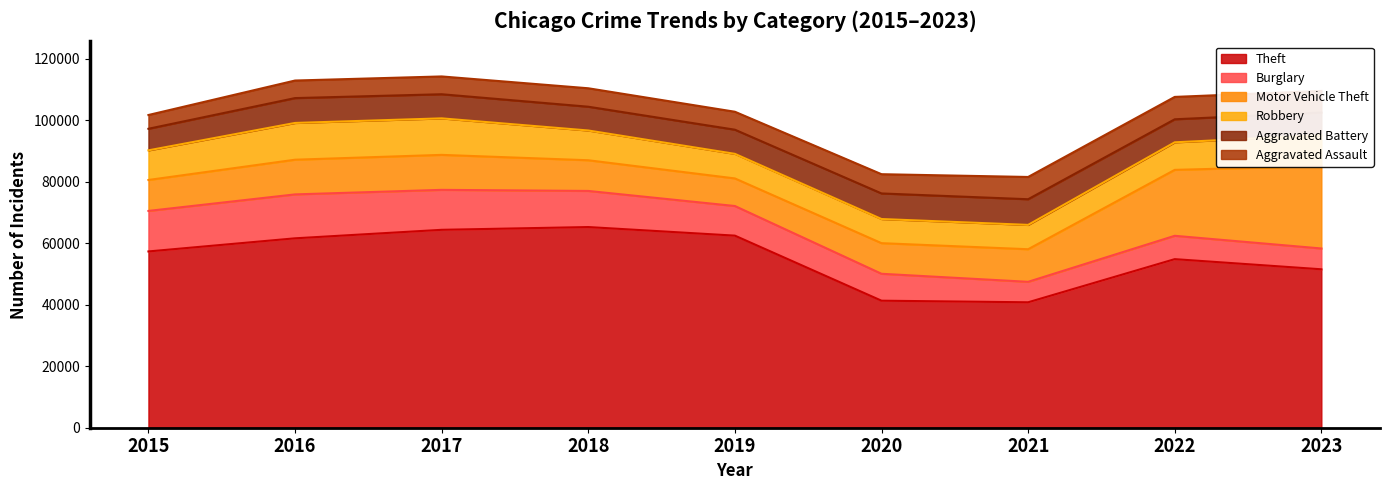

Rank the categories by Aggravated Battery value from highest to lowest.

2021, 2020, 2016, 2019, 2017, 2018, 2022, 2023, 2015